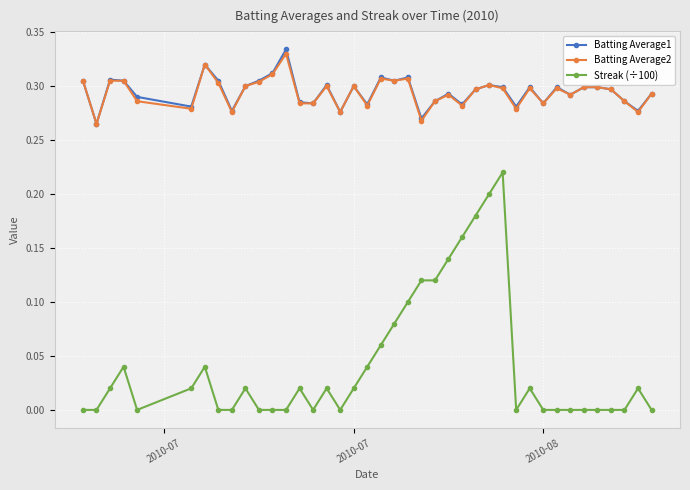

True or false: Batting Average2 has more than 0 interior local peaks.

True